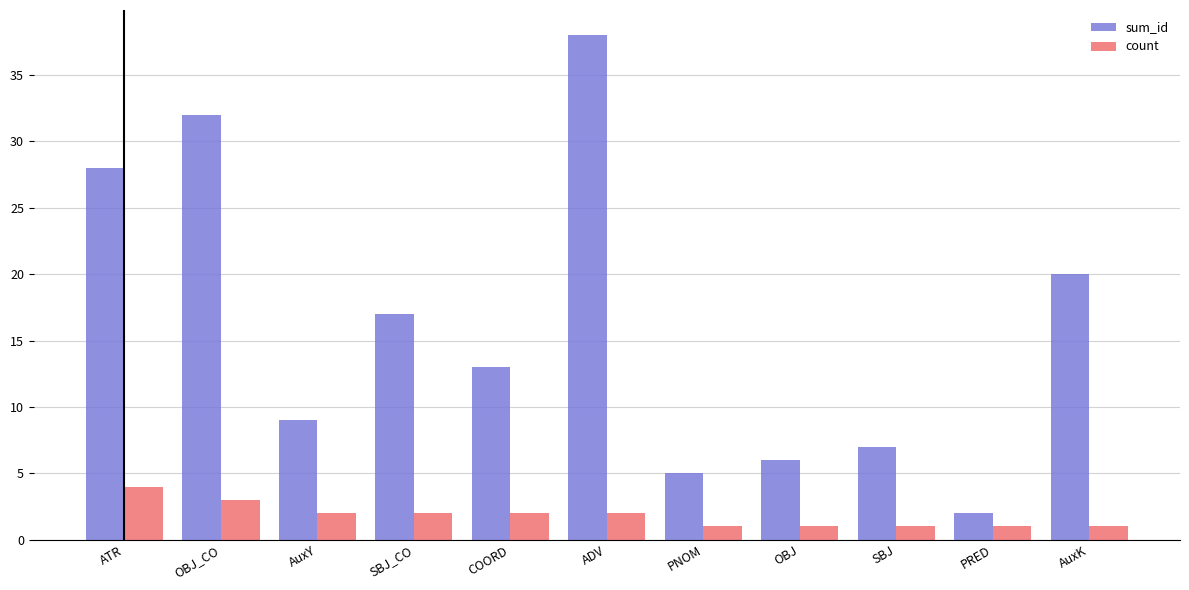

What is the smallest value displayed?

1